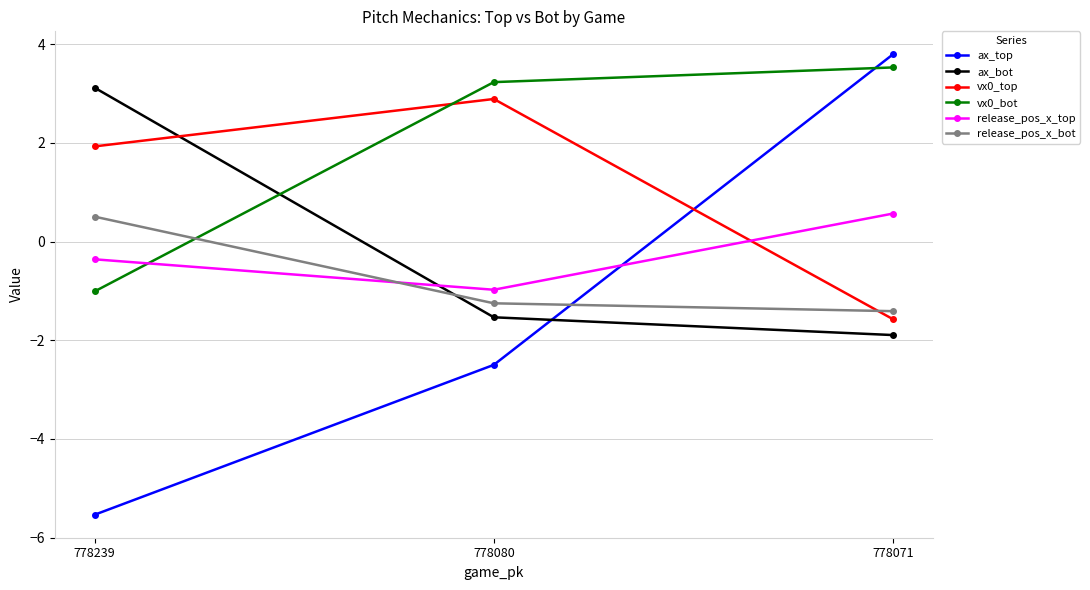

List the labels in order of ax_bot value, smallest first.

778071, 778080, 778239